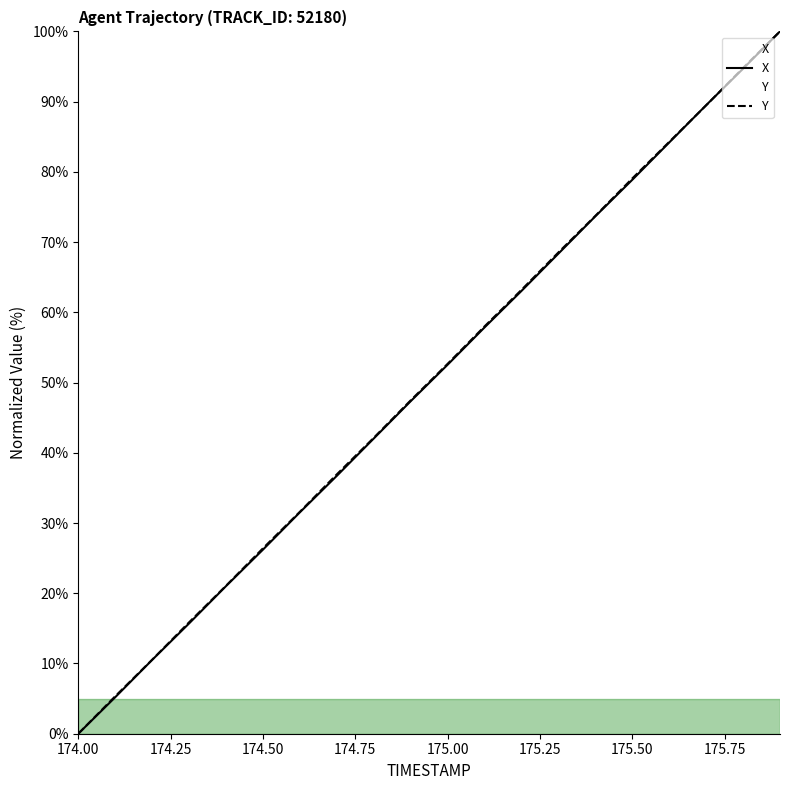

List the series in order of their peak value, highest first.

X, Y